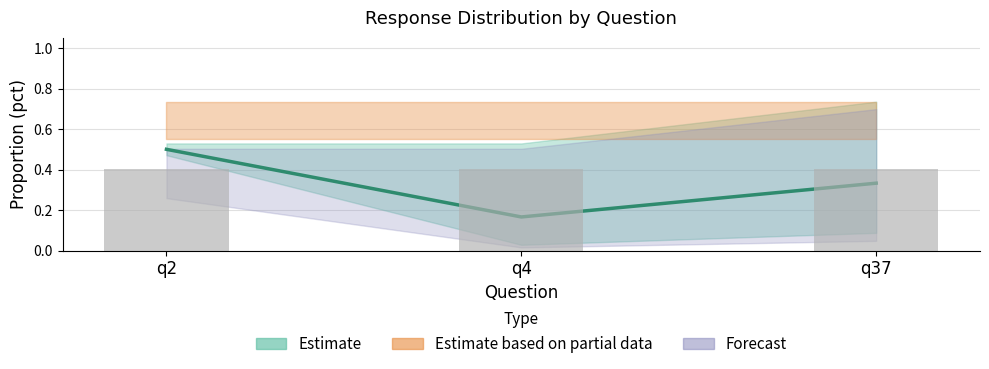

What is the minimum value for Count (scaled)?

0.4